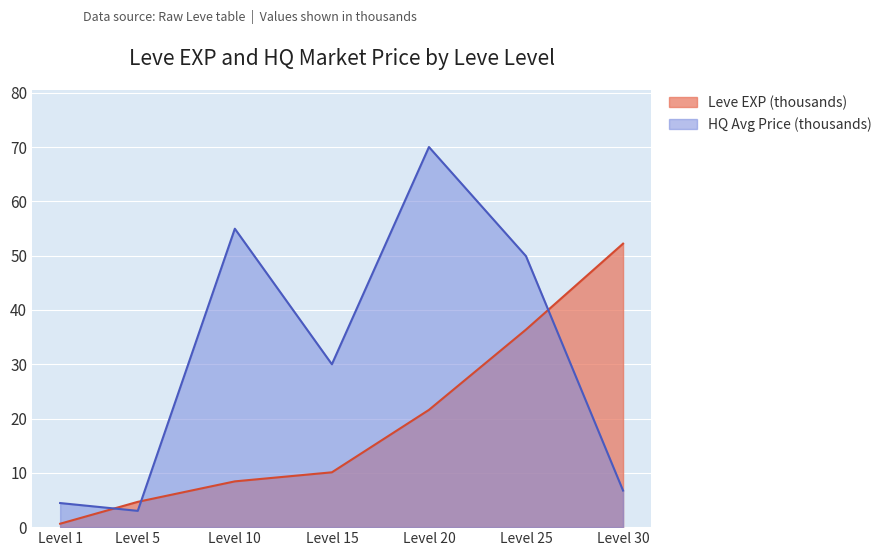

How many lines are shown in the chart?

2